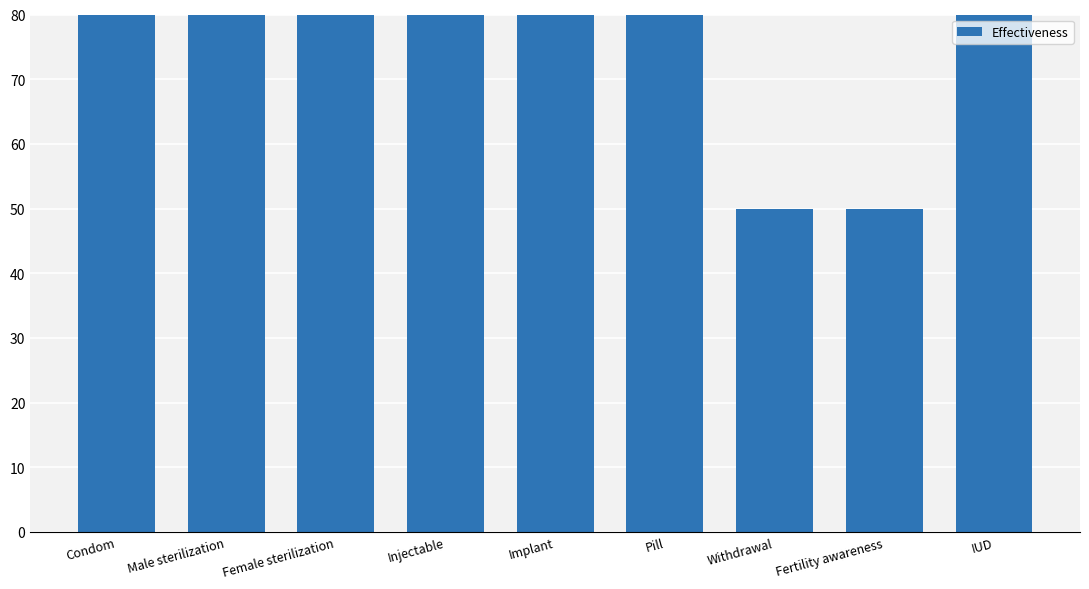

What value does the data have at Fertility awareness, to the nearest 10?

50